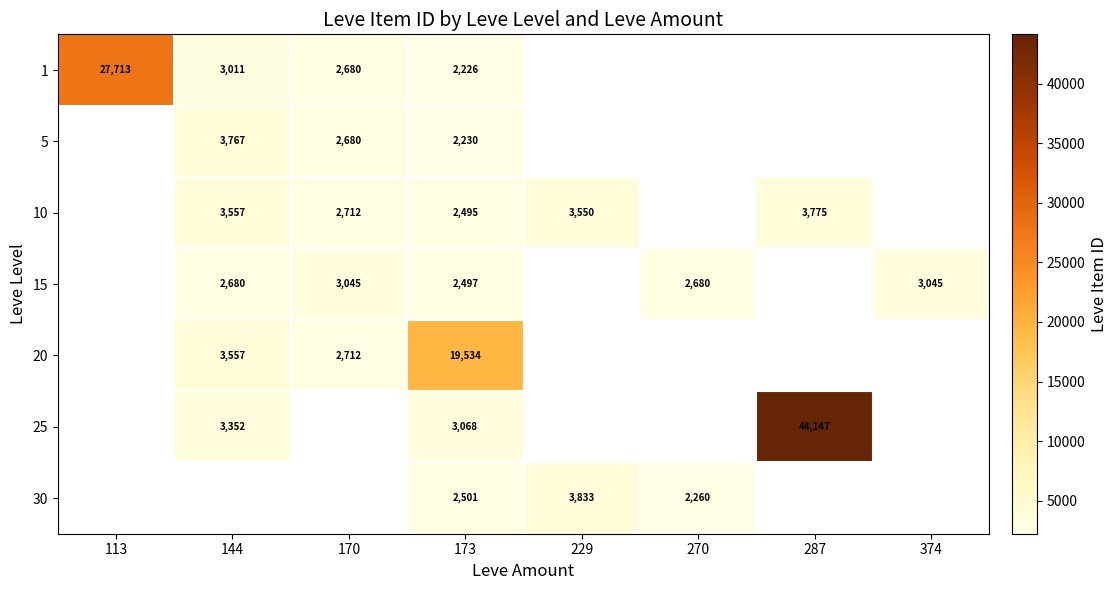

Which has a higher value, 170 or 229?

229